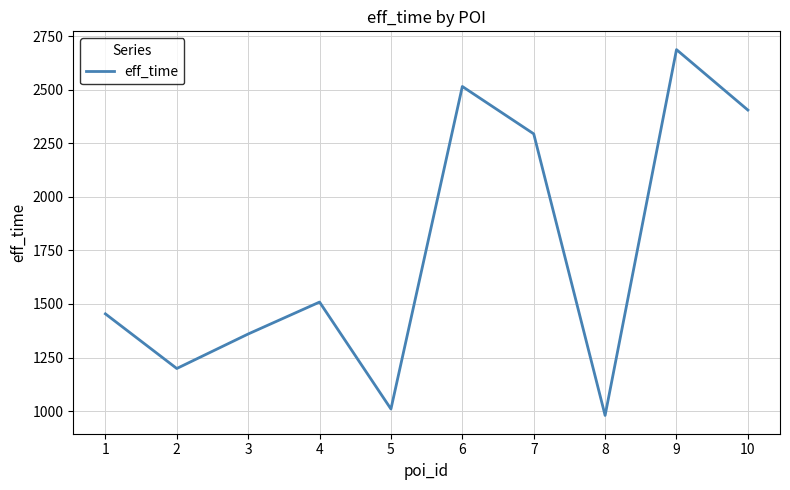

Rank the categories by value from lowest to highest.

8, 5, 2, 3, 1, 4, 7, 10, 6, 9